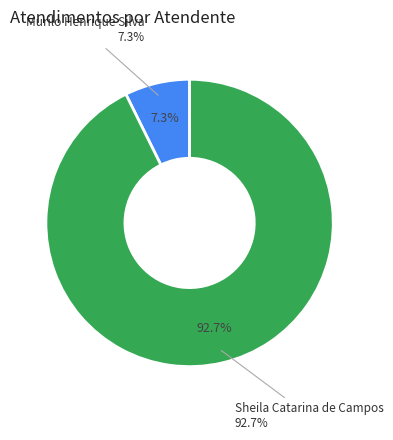

Approximately how many times larger is the value at Murilo Henrique Silva compared to Sheila Catarina de Campos?

0.1